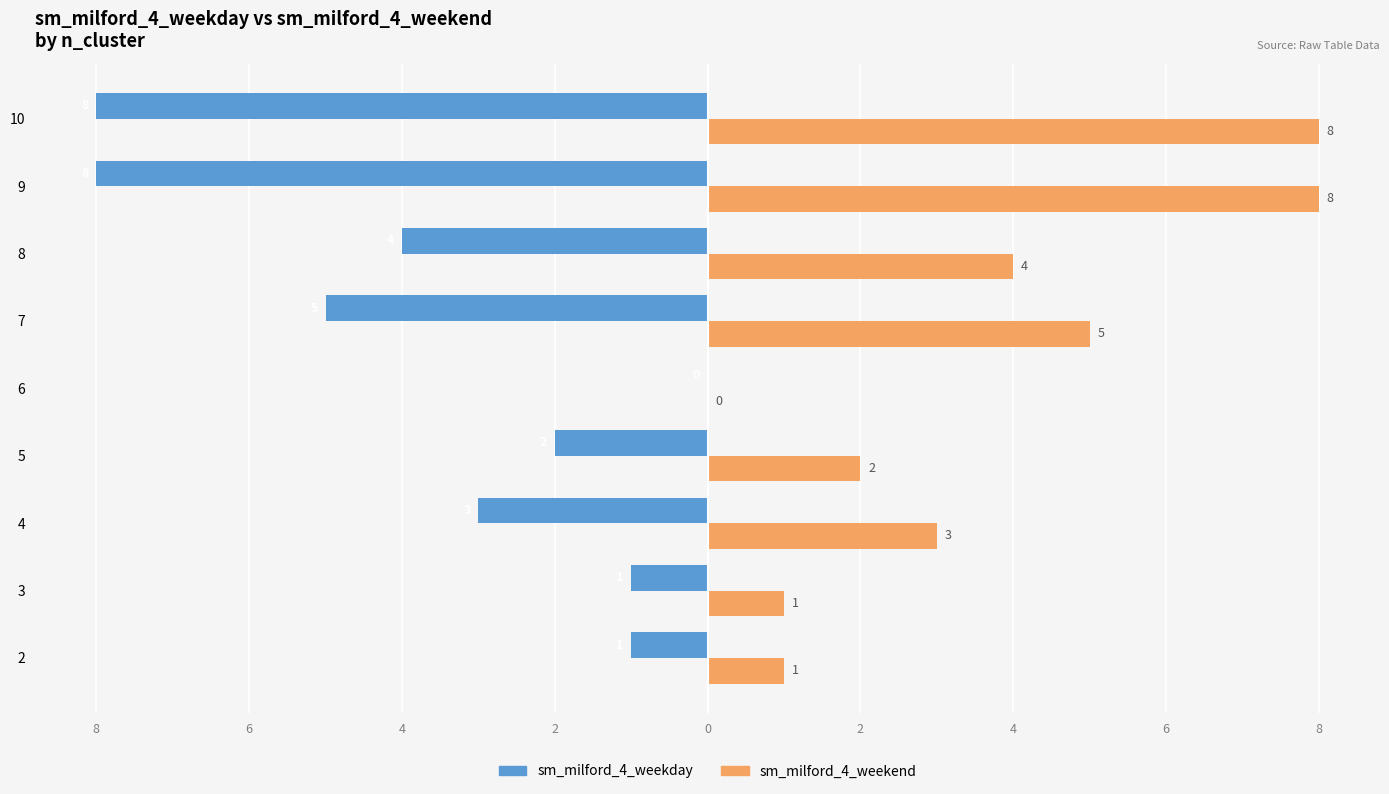

What are all the series names shown in the legend?

sm_milford_4_weekday, sm_milford_4_weekend